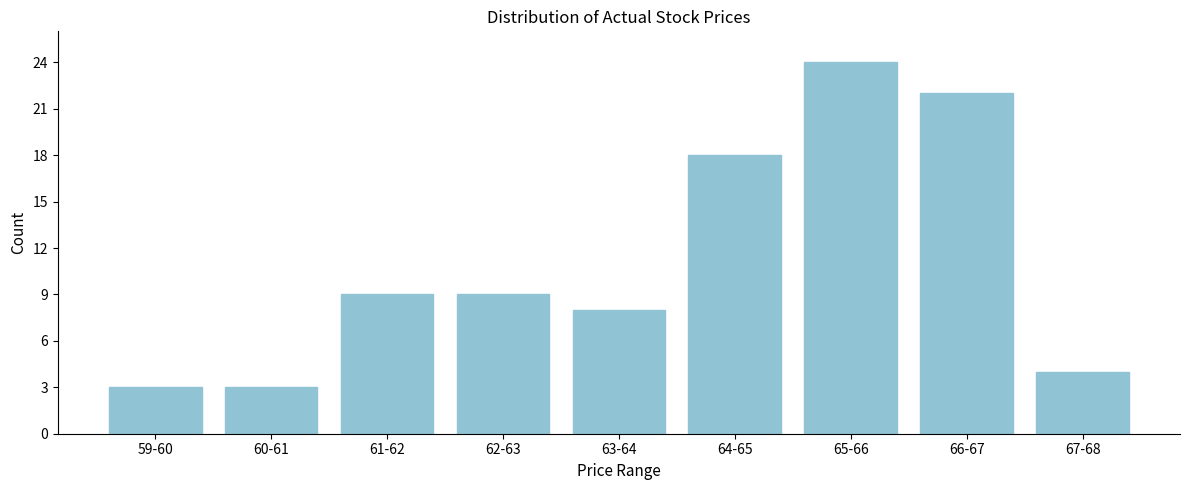

Reading left to right, what are all the values shown in this chart?

3	3	9	9	8	18	24	22	4